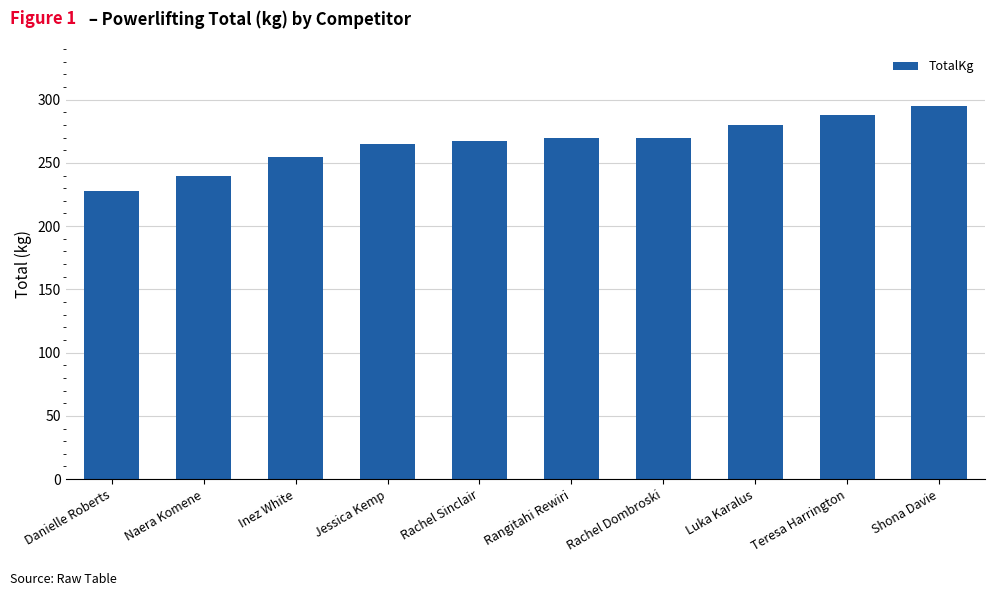

At which category does the chart reach its minimum across all series?

Danielle Roberts